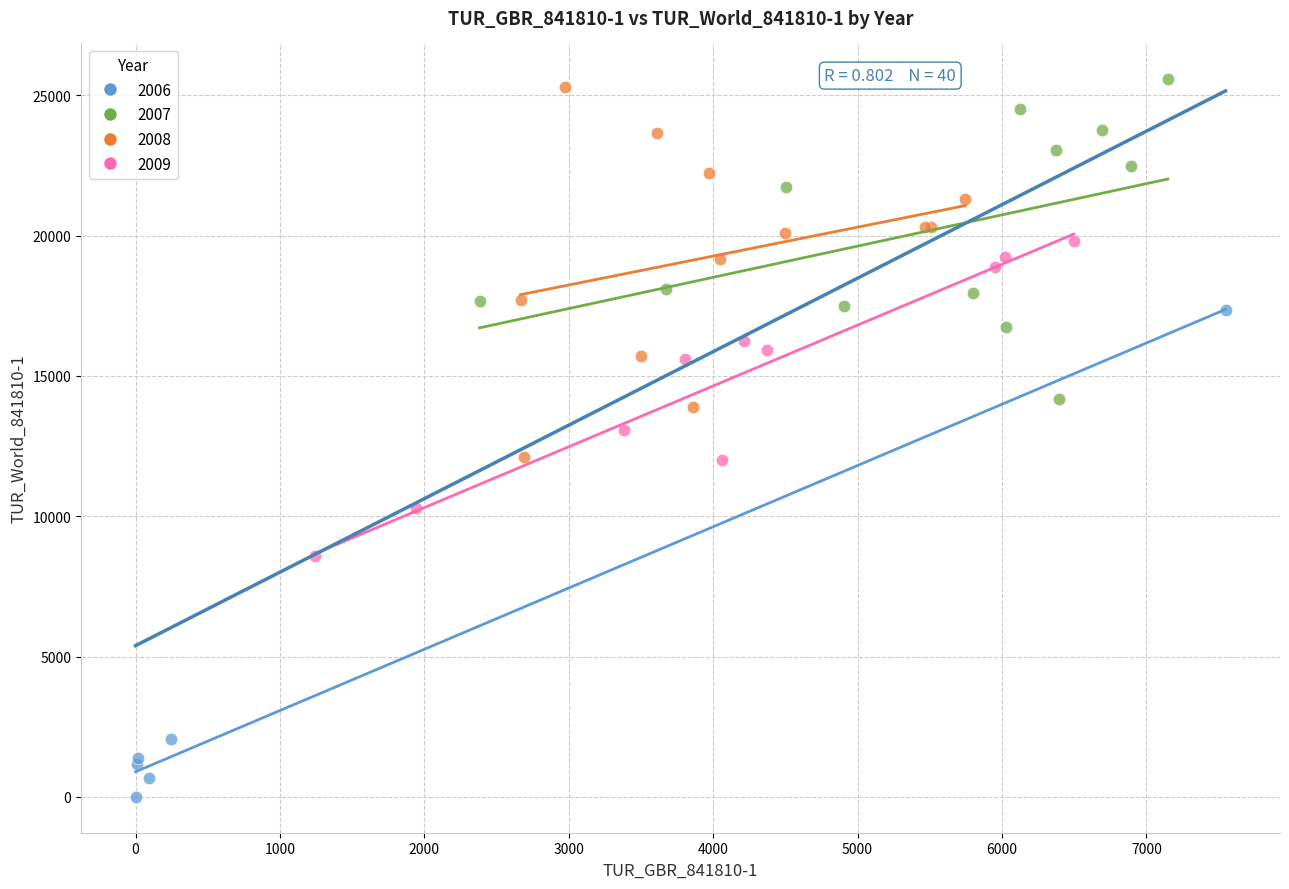

Which series has the largest Y range (max minus min)?

2006